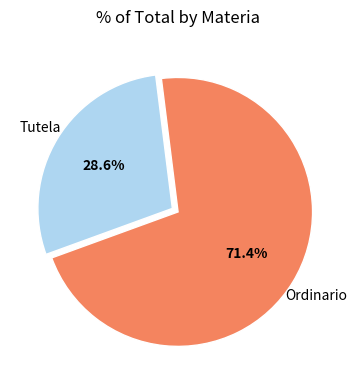

Is there a majority slice in this chart?

Yes